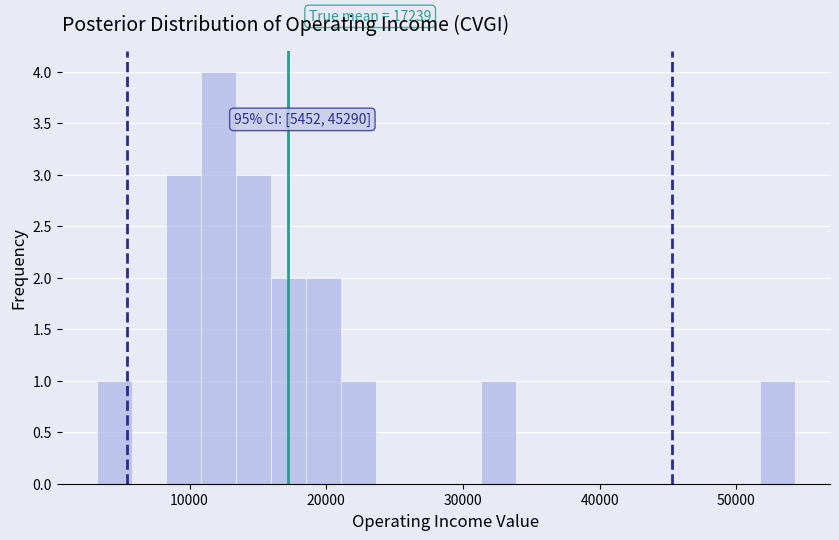

Around what value on the x-axis is the tallest bar? Give the approximate position of its centre, as read against the axis.

12000